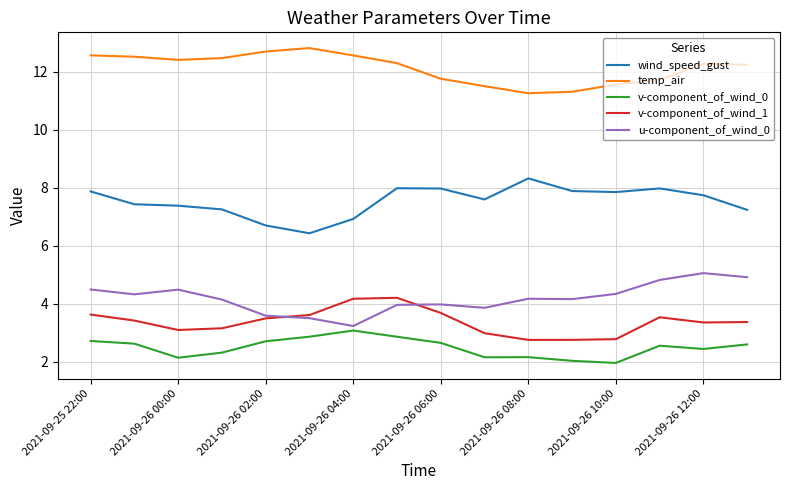

How many series are shown in this chart?

5